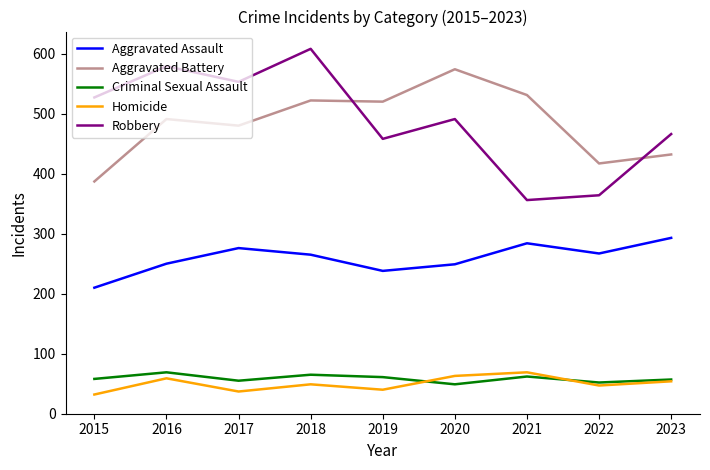

What is the difference between the Criminal Sexual Assault values at 2020 and 2017?

6